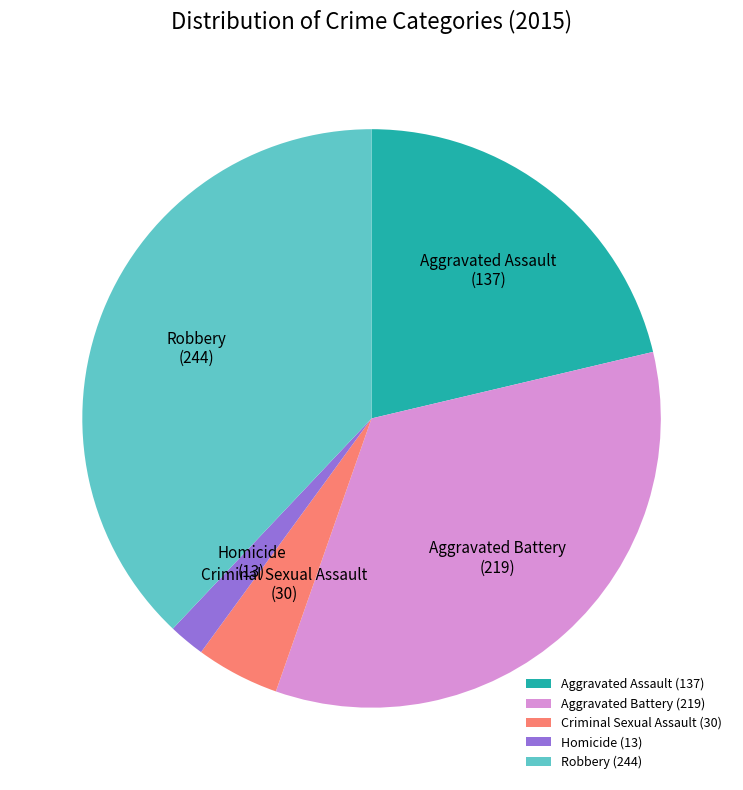

Is the sum of Criminal Sexual Assault (30) and Robbery (244) greater than half?

No